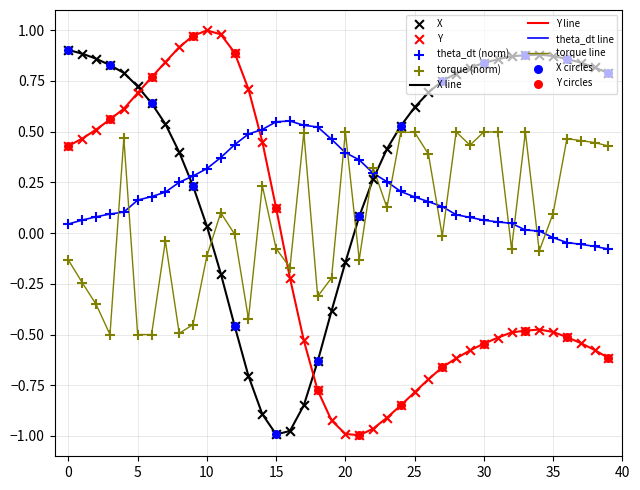

Rank the series by their average value, from lowest to highest.

Y line, torque line, theta_dt line, X line